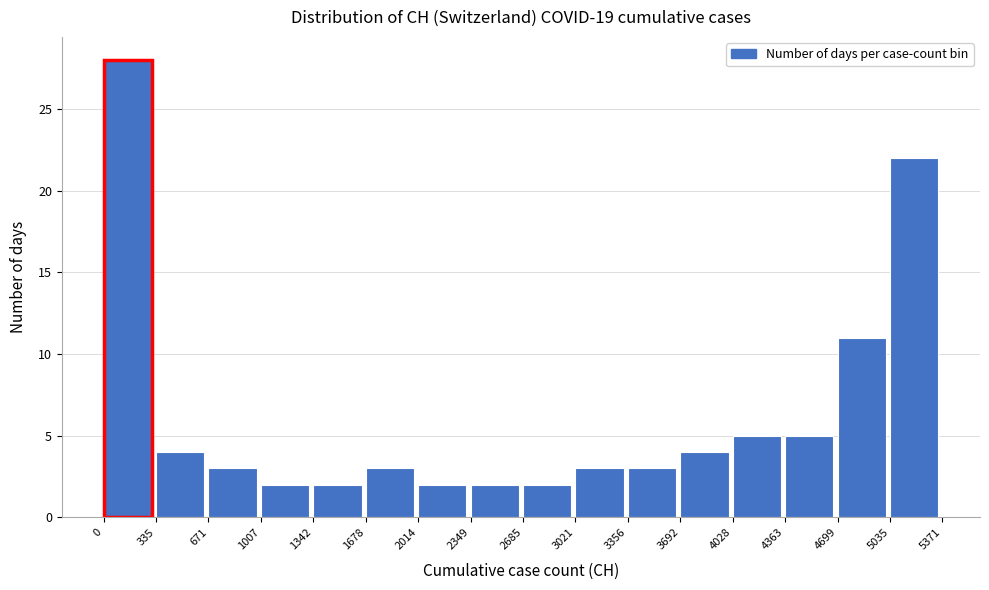

Reading left to right, list every bar in this chart as the range it spans on the x-axis followed by its height. The values are not printed on the chart, so give them approximately, as read against the axis.

0 to 335: 28
335 to 671: 4
671 to 1007: 3
1007 to 1342: 2
1342 to 1678: 2
1678 to 2014: 3
2014 to 2349: 2
2349 to 2685: 2
2685 to 3021: 2
3021 to 3356: 3
3356 to 3692: 3
3692 to 4028: 4
4028 to 4363: 5
4363 to 4699: 5
4699 to 5035: 11
5035 to 5371: 22